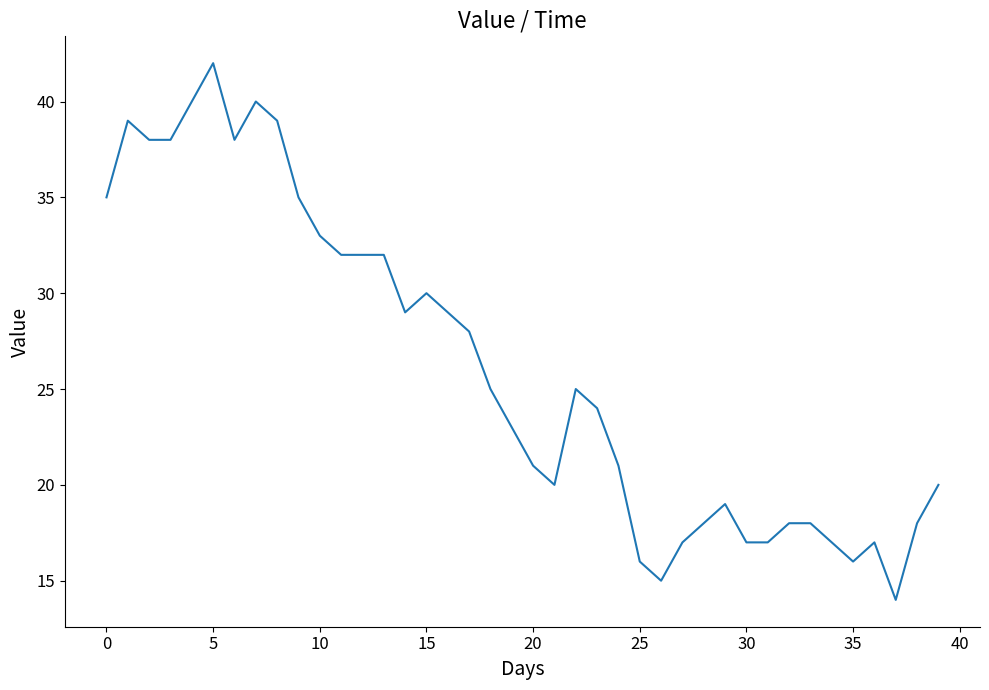

What is the difference between the maximum and minimum values?

28